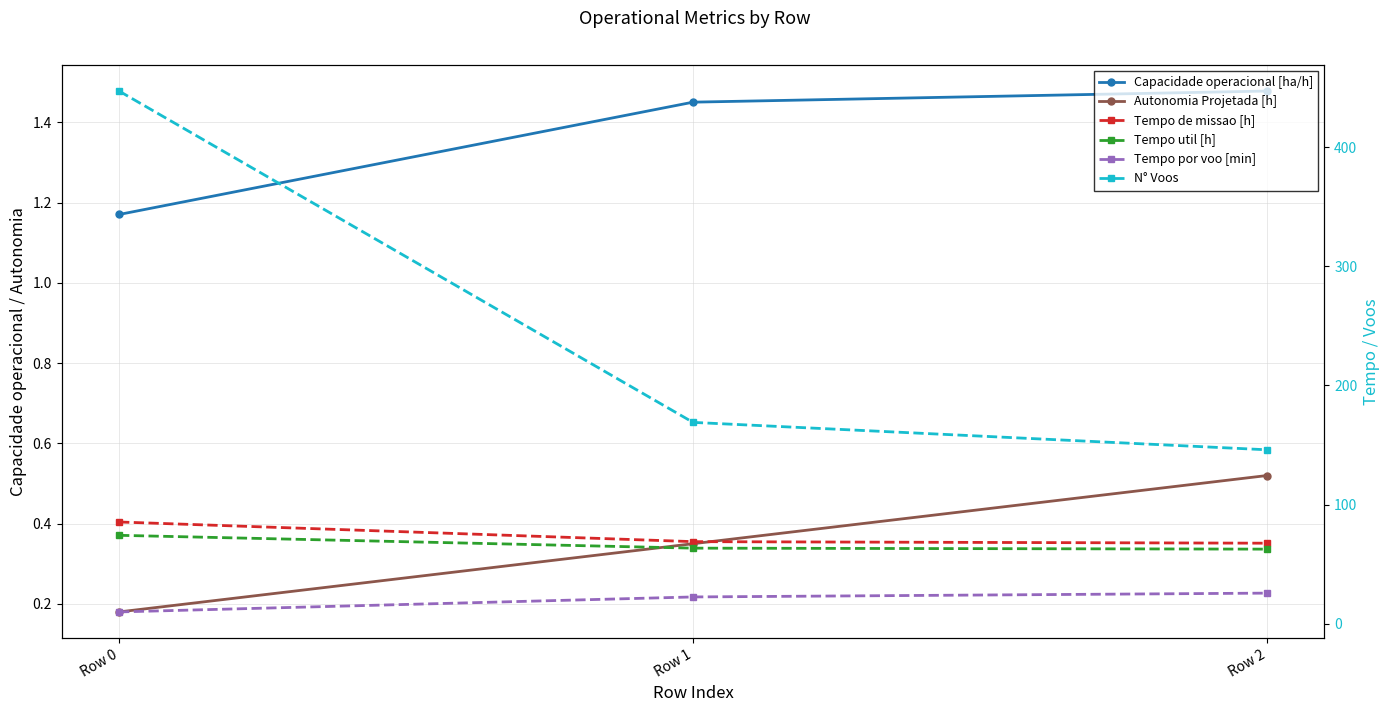

Rank the categories by N° Voos value from lowest to highest.

Row 2, Row 1, Row 0